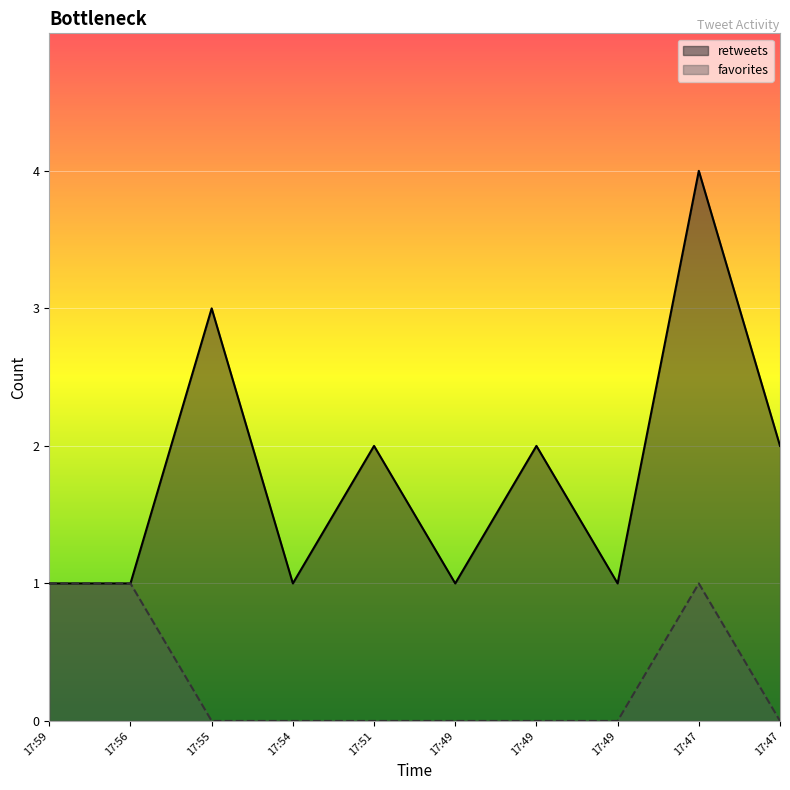

True or false: favorites and retweets cross at least once.

False